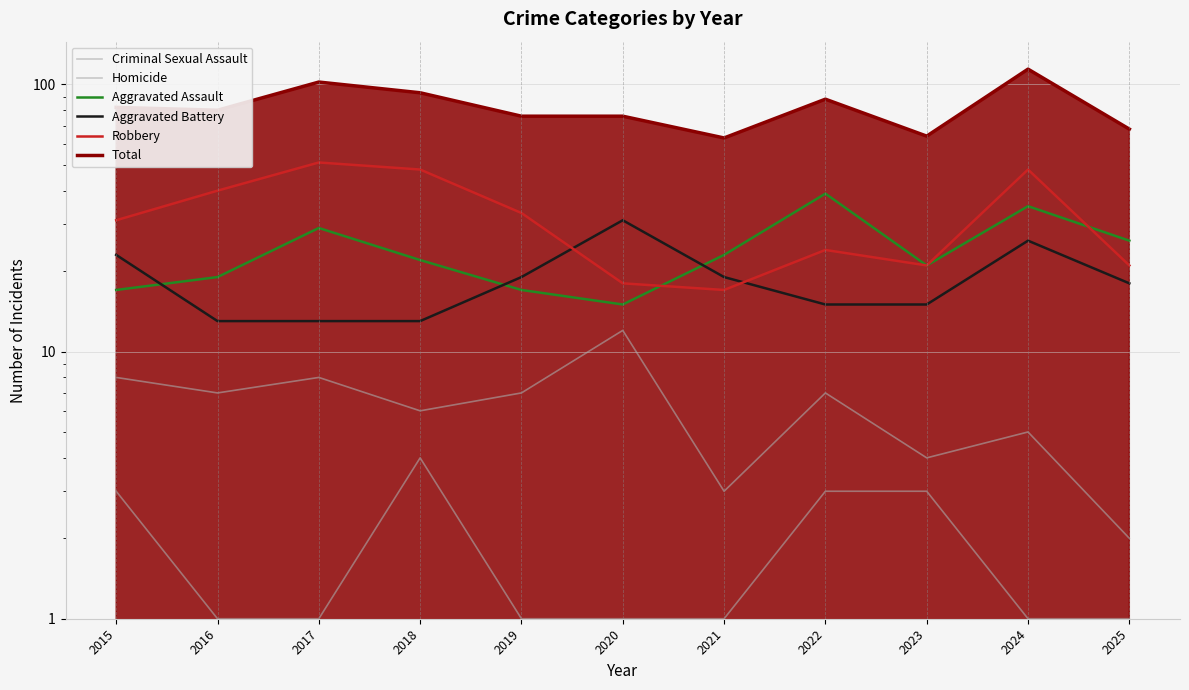

True or false: Criminal Sexual Assault and Homicide cross at least once.

False